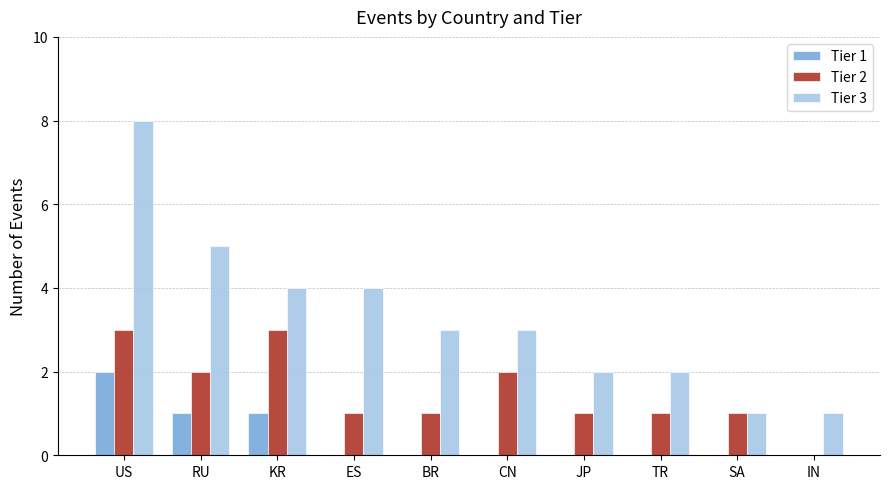

What are all the series names shown in the legend?

Tier 1, Tier 2, Tier 3